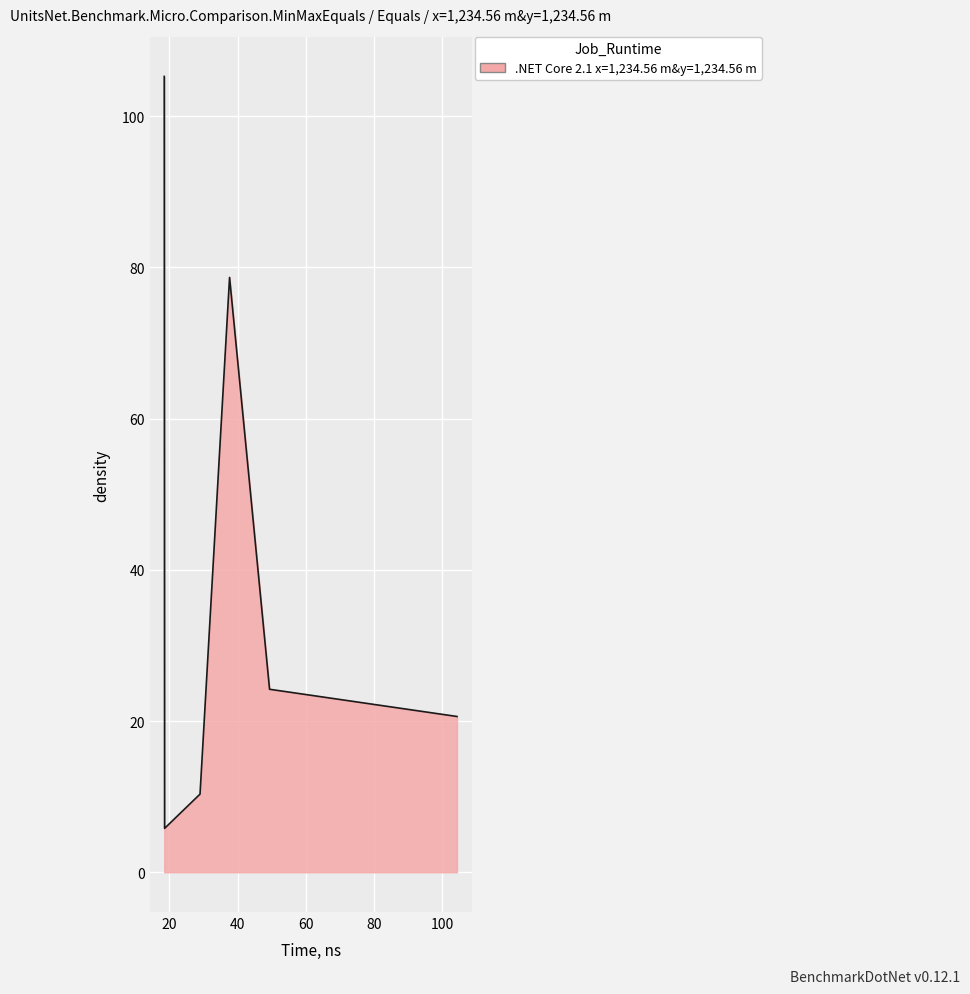

True or false: there are more than 2 points higher than both neighbors.

False